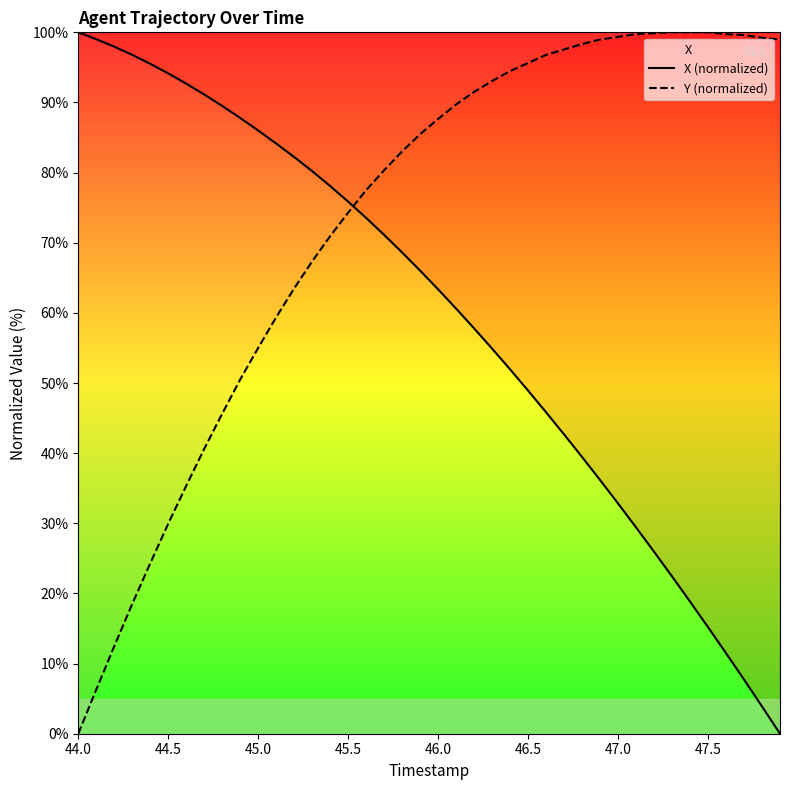

Where does the Y (normalized) series first go above 87?

46.0